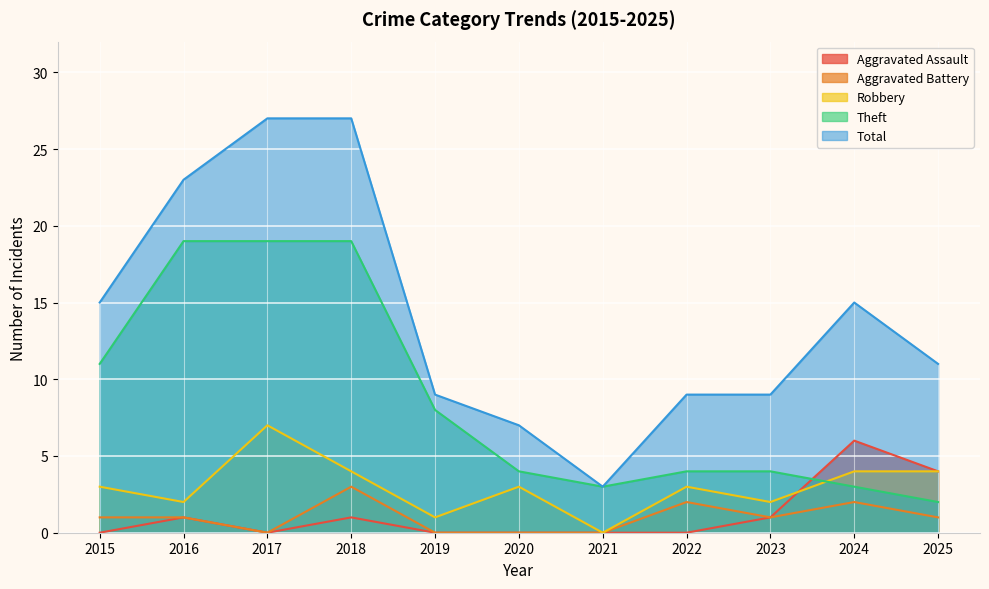

Between 2021 and 2017, which is larger?

2021